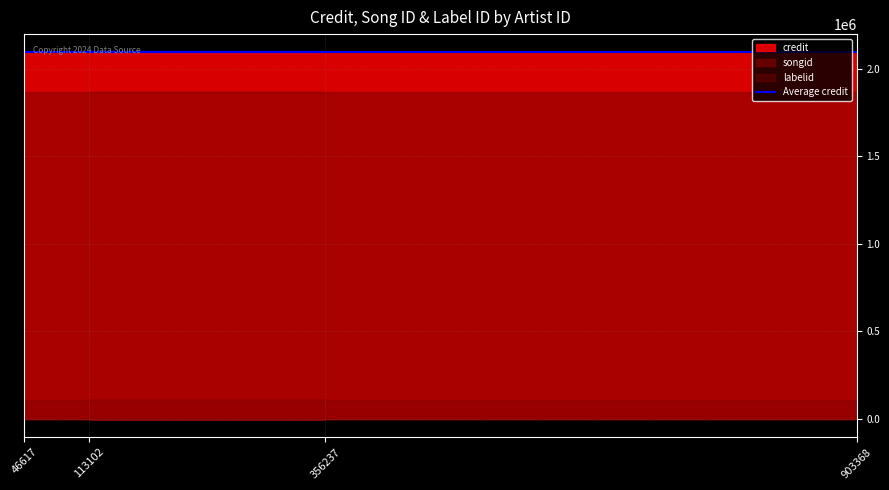

True or false: labelid has more than 2 interior local peaks.

False